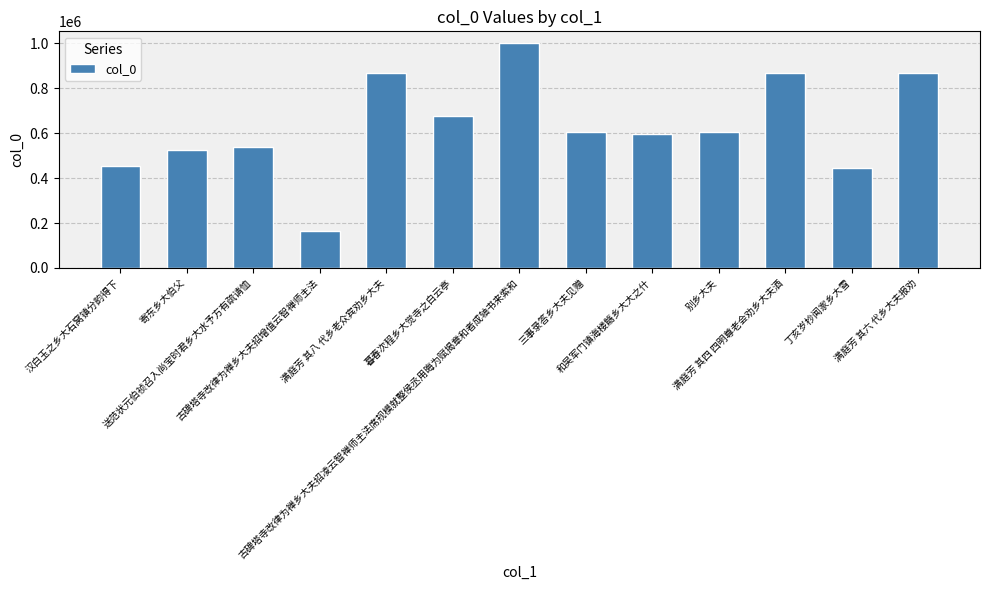

What is the label of the 13th bar from the left?

满庭芳 其六 代乡大夫报劝